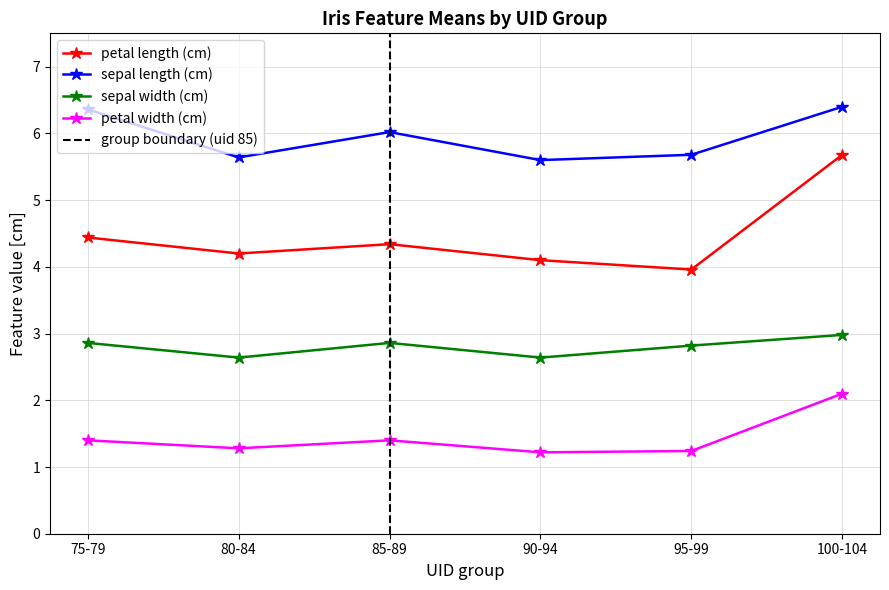

Which series has the widest spread of values?

mean petal length (cm)